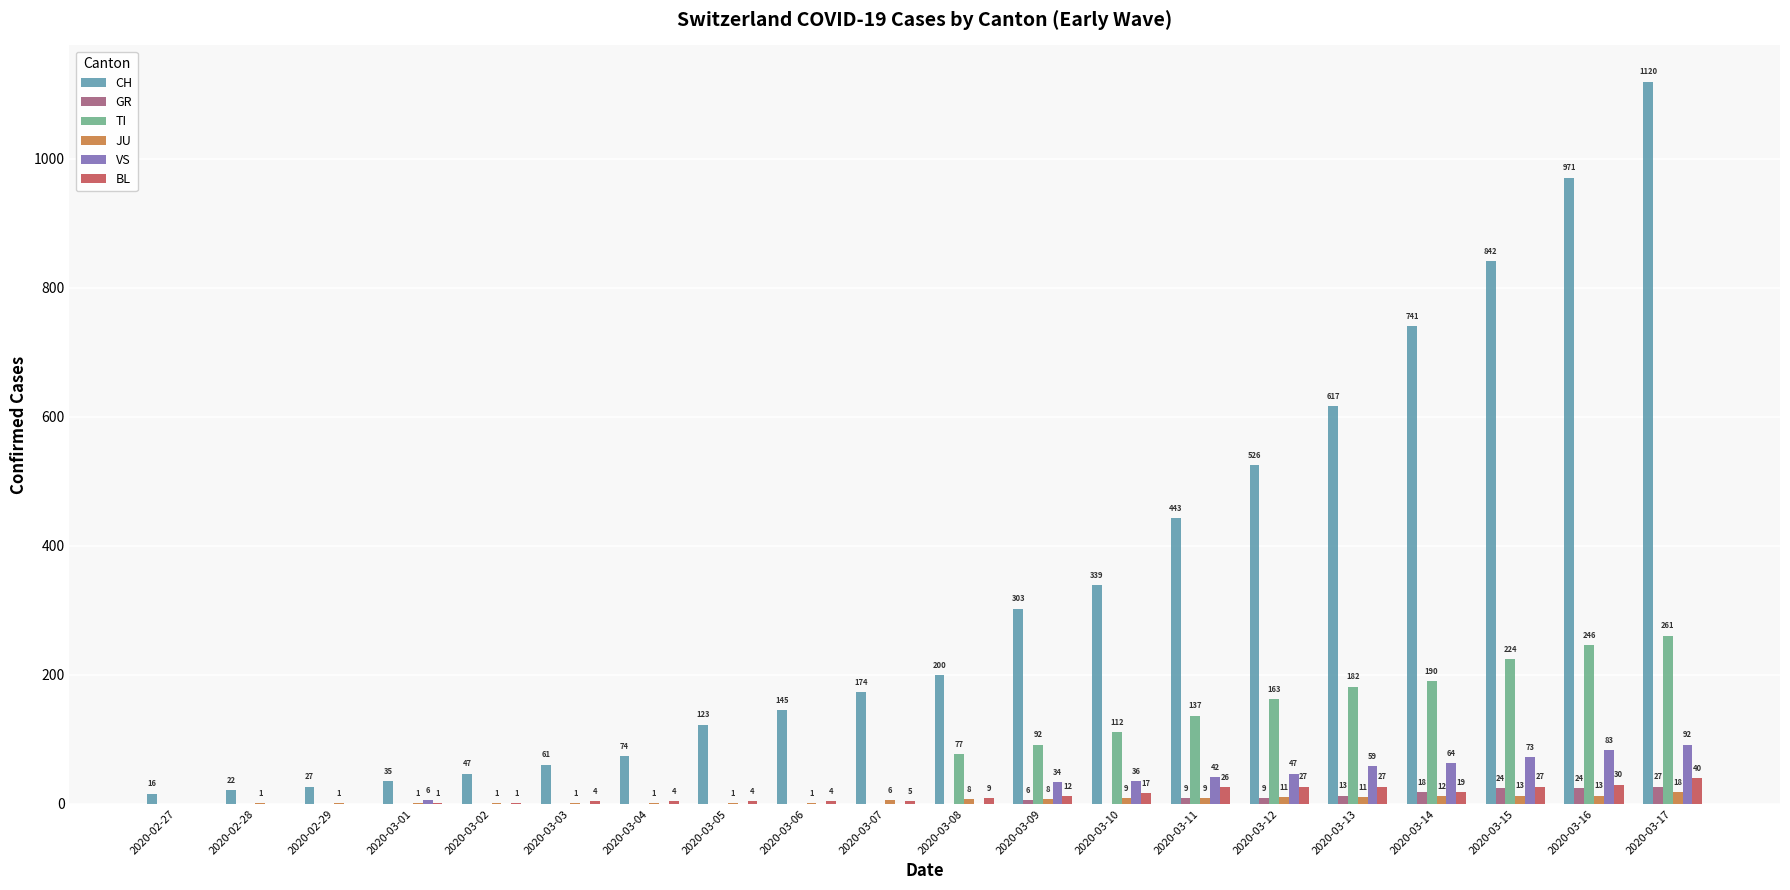

What is the spread (max minus min) of values at 2020-03-13?

606